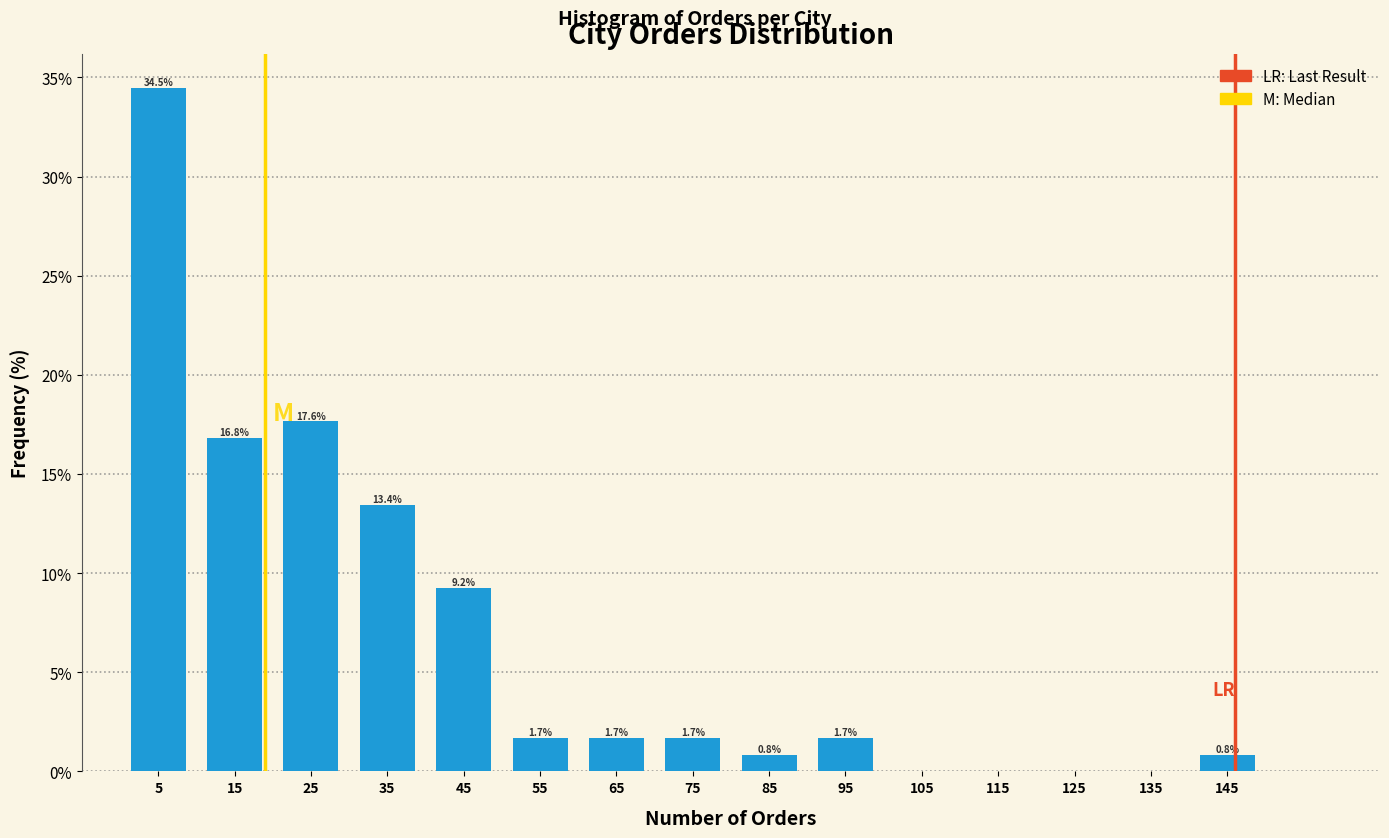

Which range on the x-axis has the tallest bar?

0 to 10